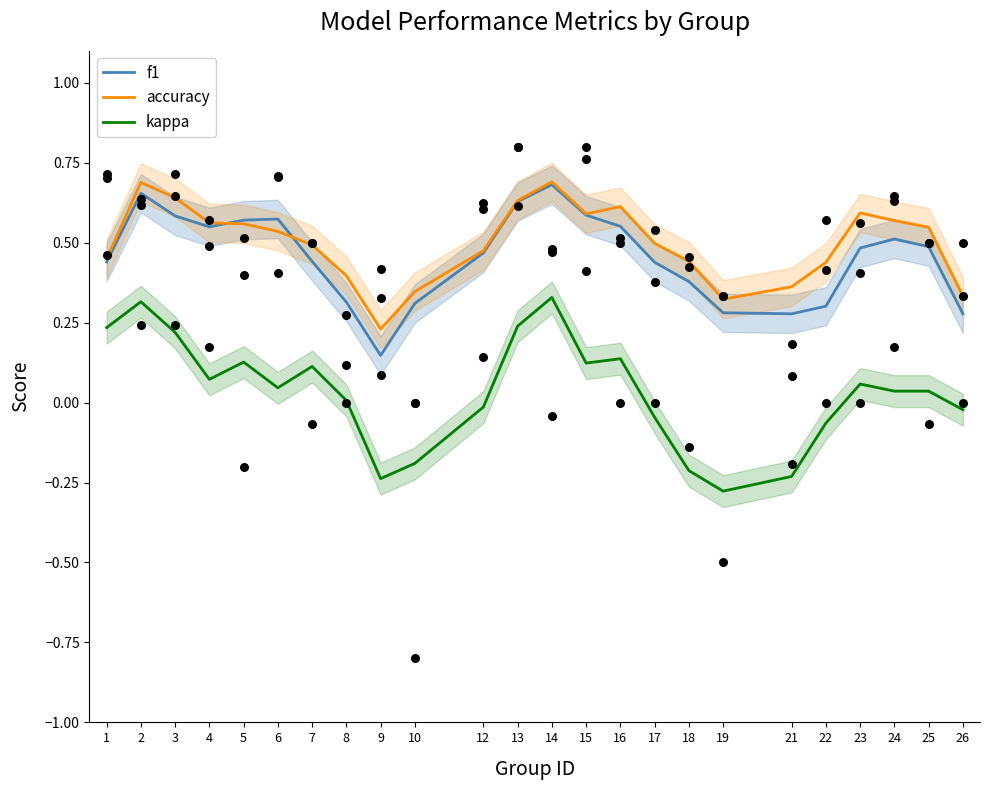

Which series reaches the maximum Y coordinate?

accuracy